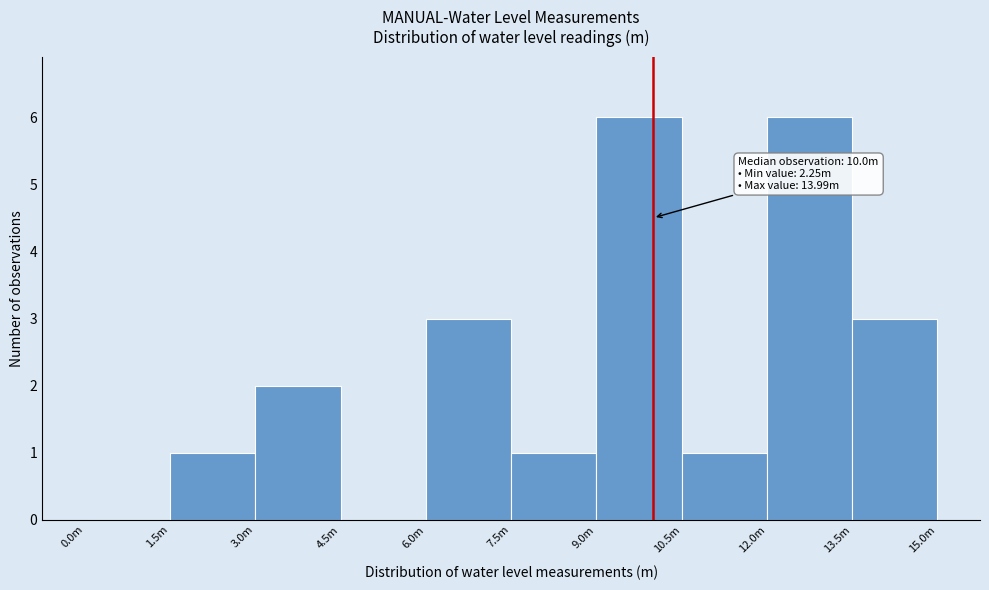

Reading left to right, list all the values displayed in this chart.

0.0m=0	1.5m=1	3.0m=2	4.5m=0	6.0m=3	7.5m=1	9.0m=6	10.5m=1	12.0m=6	13.5m=3